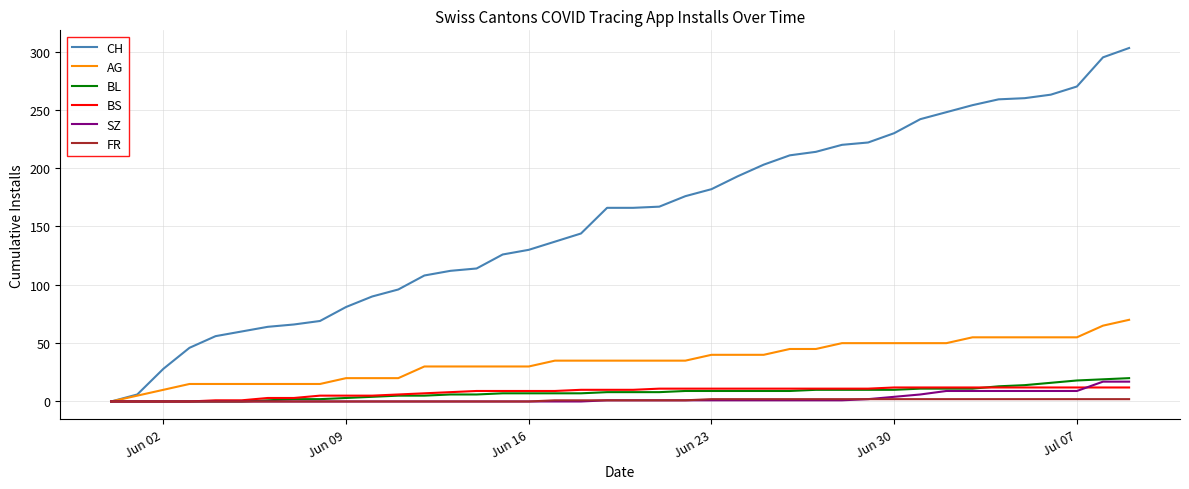

What is the greatest value displayed?

303